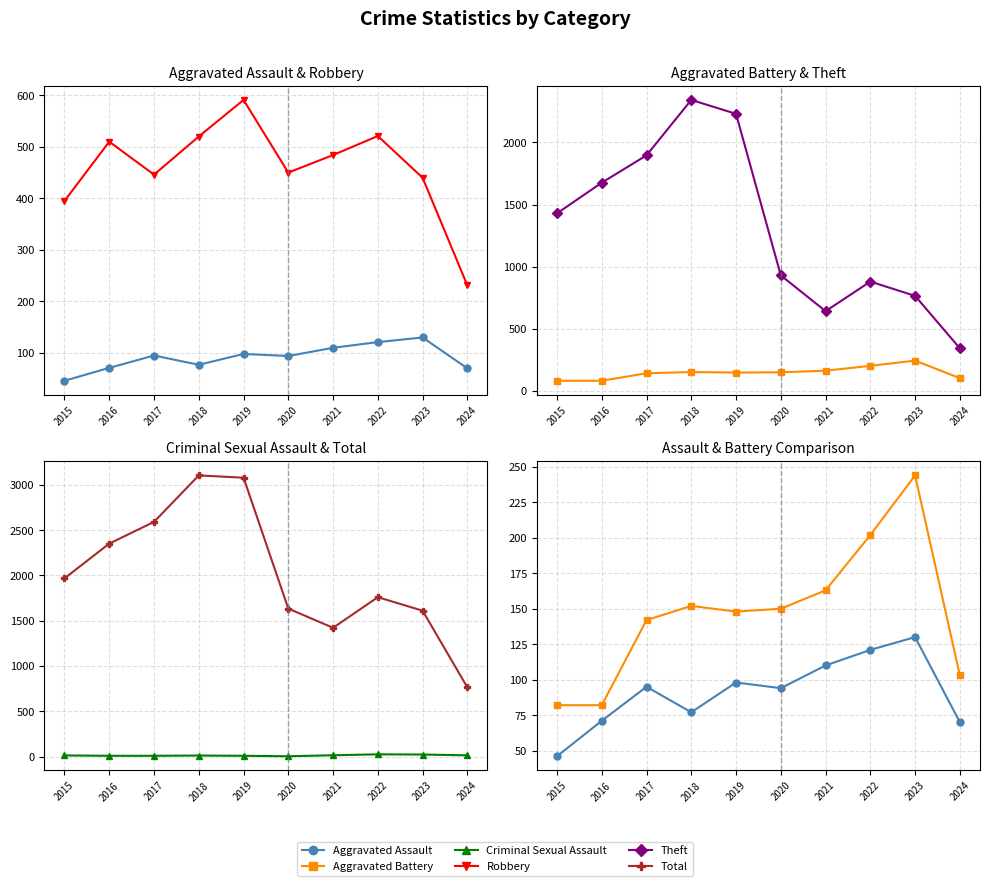

At how many categories does at least one series exceed 2208?

4